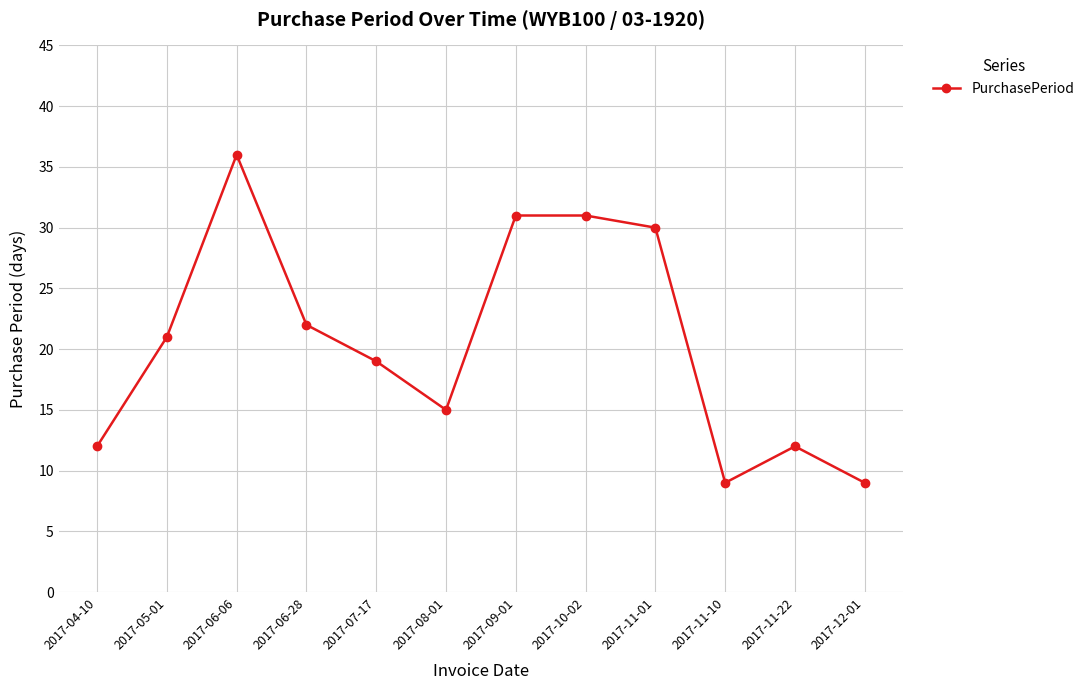

What is the label of the 9th point from the right?

2017-06-28